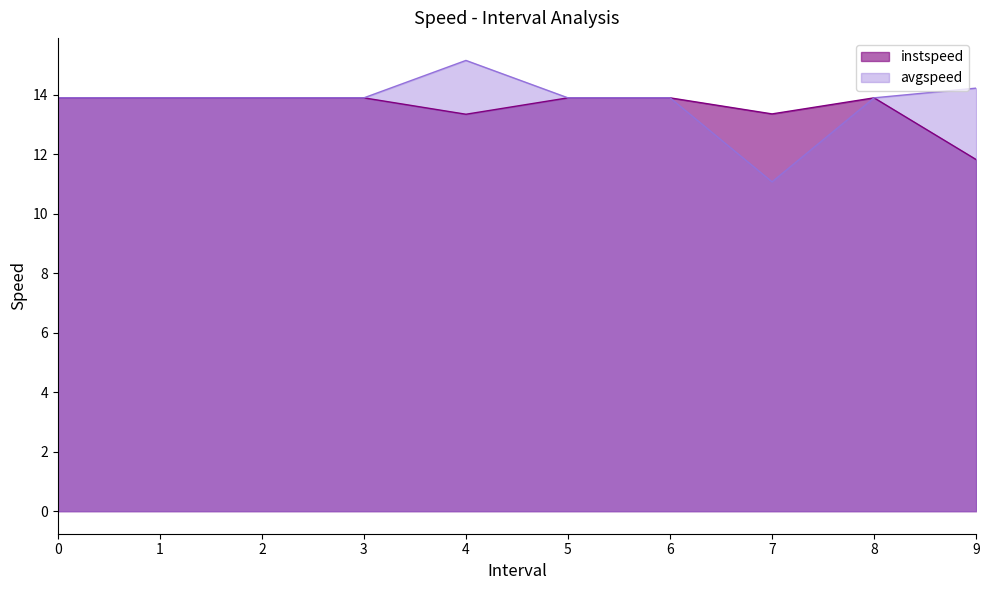

What is the difference between the maximum and minimum values in the avgspeed series?

4.1